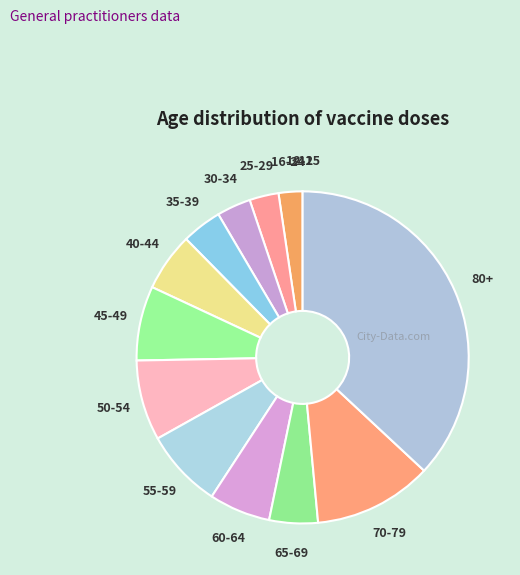

Which category has the biggest portion of the pie?

80+